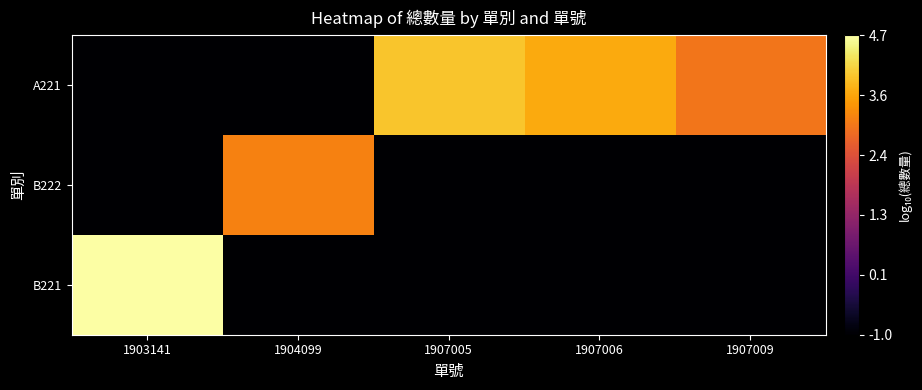

Reading left to right, list all the values displayed in this chart.

B221: 1903141=4.7	1904099=-1.0	1907005=-1.0	1907006=-1.0	1907009=-1.0
B222: 1903141=-1.0	1904099=3.2	1907005=-1.0	1907006=-1.0	1907009=-1.0
A221: 1903141=-1.0	1904099=-1.0	1907005=4.0	1907006=3.7	1907009=3.0